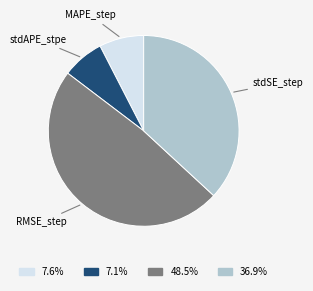

Does stdAPE_stpe represent more than half of the total?

No